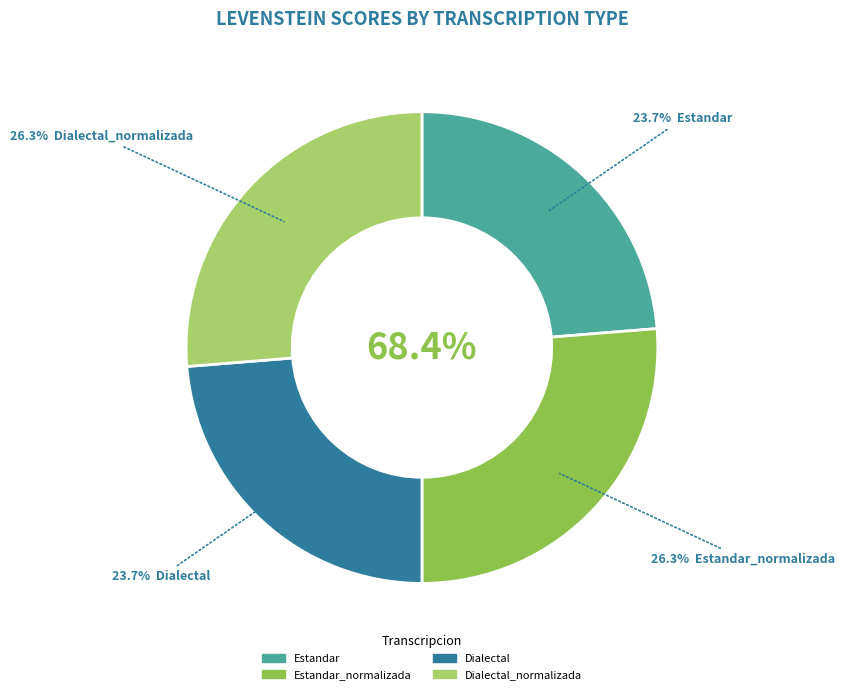

Approximately how many times larger is the value at Estandar_normalizada compared to Dialectal_normalizada?

1.0